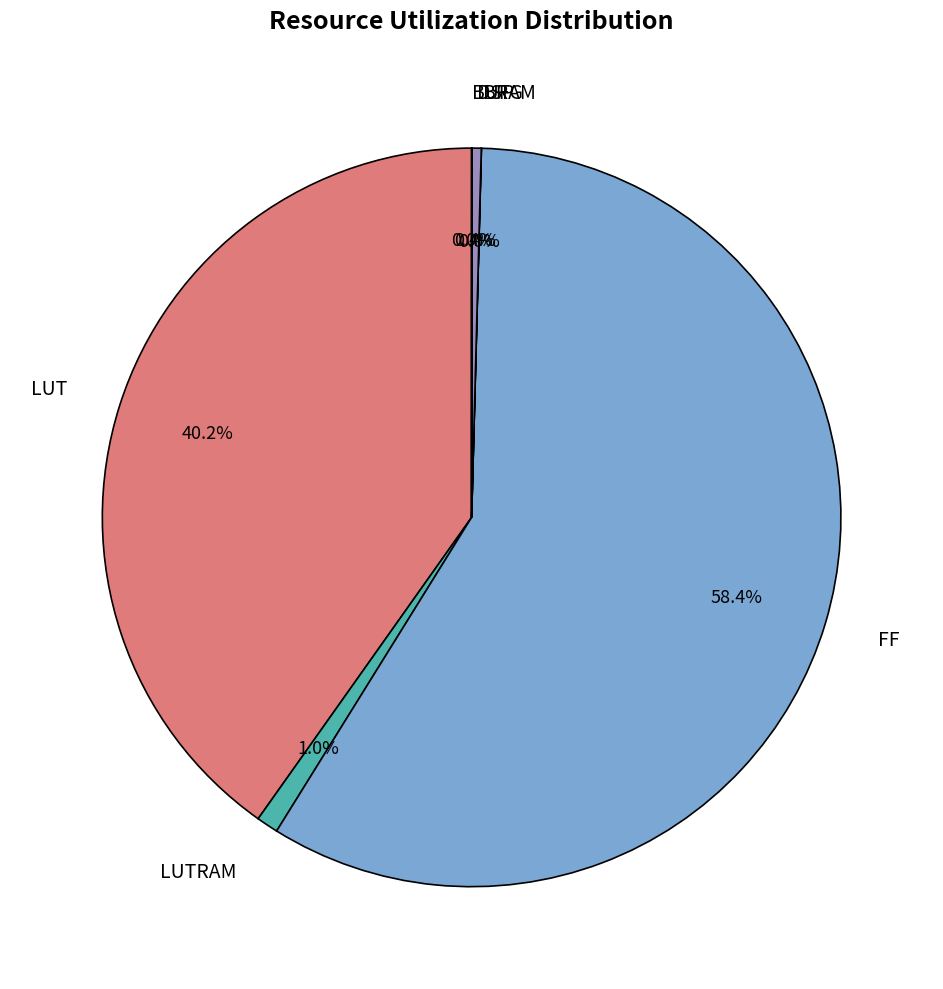

Between FF and LUTRAM, which is larger?

FF